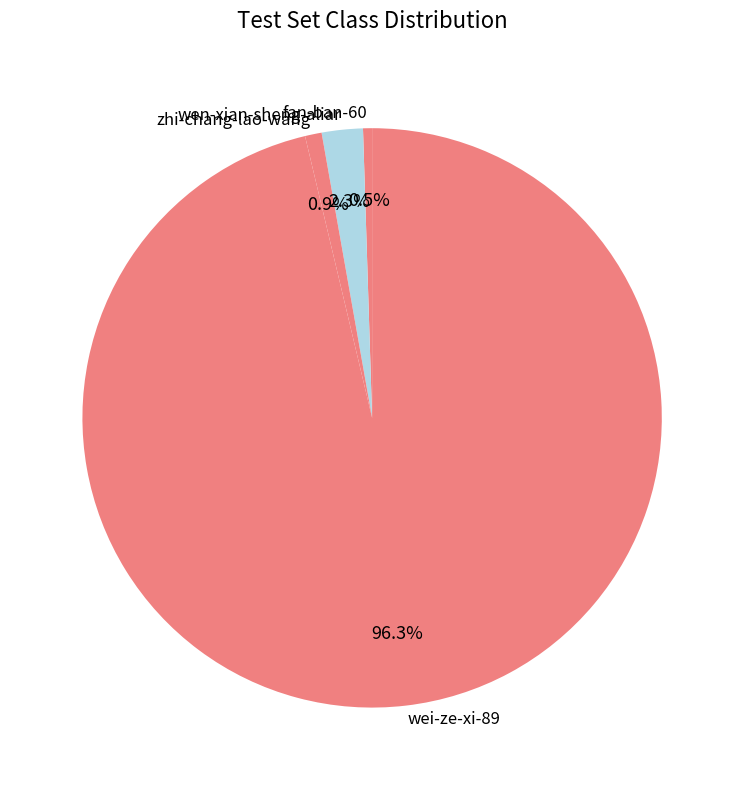

How many segments does this pie chart have?

4